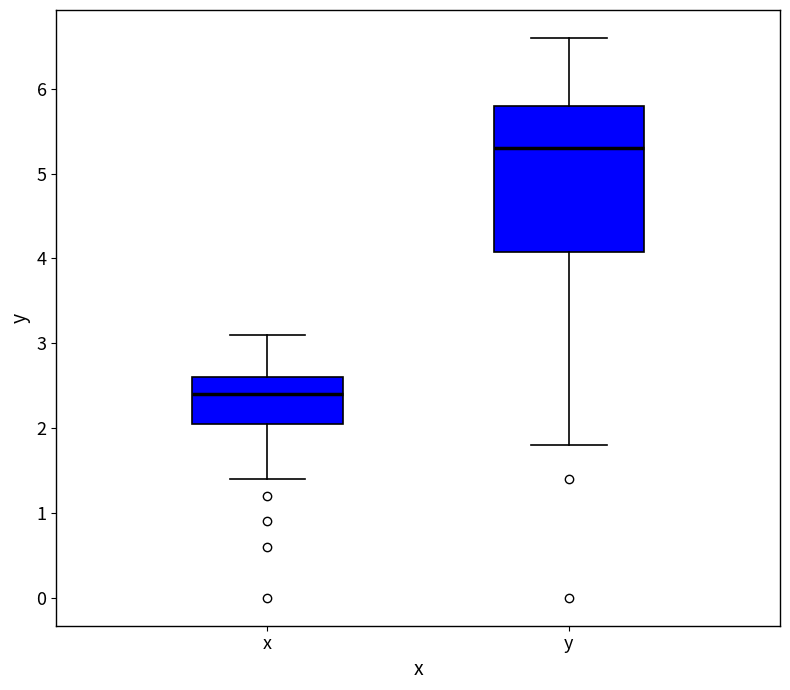

Reading left to right, transcribe this box plot: for each box, give where its median line is, the range the box spans, and where its two whiskers end, as read against the y-axis. The values are not printed on the chart, so give them approximately, as read against the axis.

x: median 2.4, box 2.1 to 2.6, whiskers 1.4 to 3.1
y: median 5.3, box 4.1 to 5.8, whiskers 1.8 to 6.6